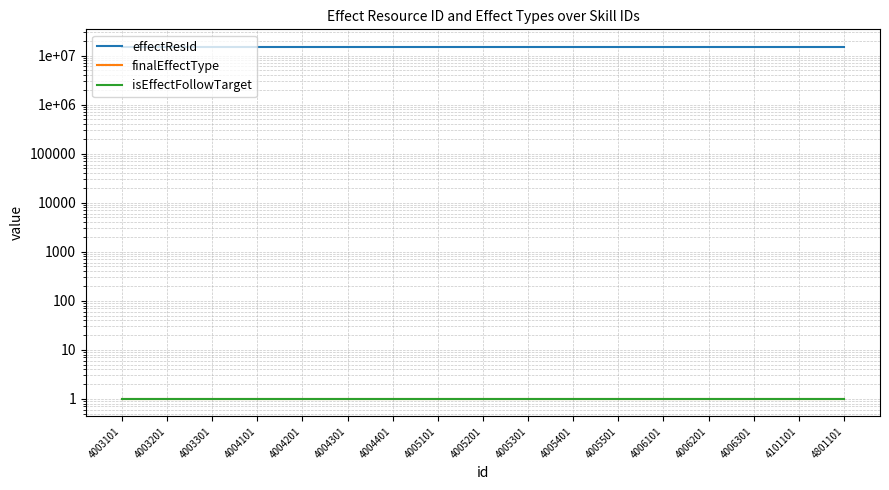

Where is the first local maximum for effectResId?

4004101